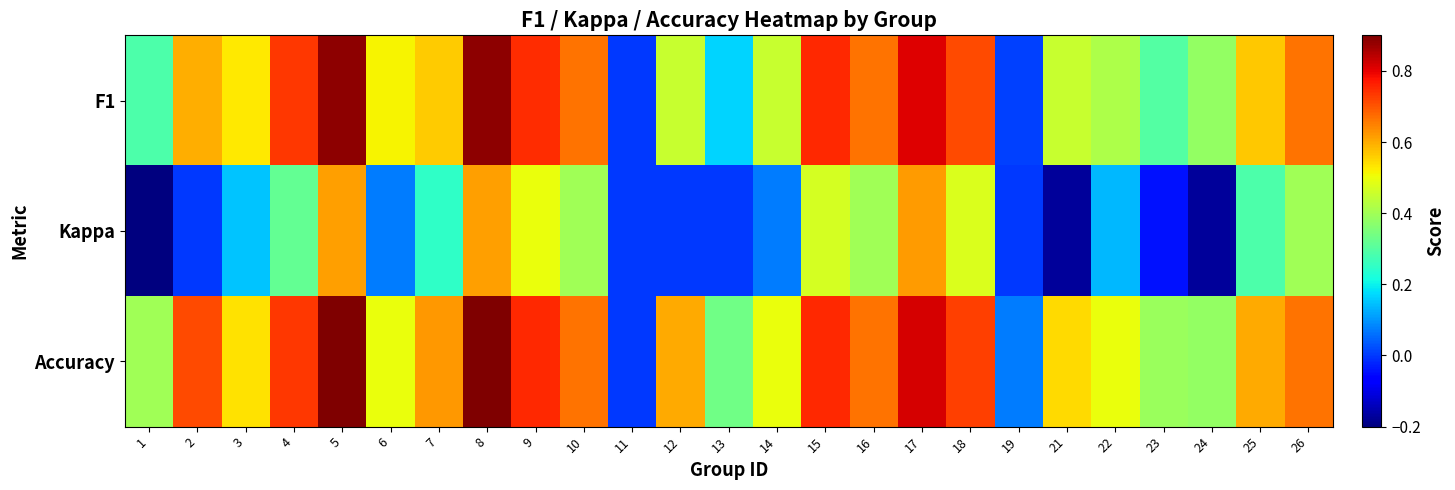

Reading left to right, list all the values displayed in this chart.

F1: 1=0.3	2=0.6	3=0.5	4=0.7	5=0.9	6=0.5	7=0.6	8=0.9	9=0.7	10=0.7	11=0.0	12=0.5	13=0.2	14=0.5	15=0.8	16=0.7	17=0.8	18=0.7	19=0.0	21=0.4	22=0.4	23=0.3	24=0.4	25=0.6	26=0.7
Kappa: 1=-0.2	2=0.0	3=0.2	4=0.3	5=0.6	6=0.1	7=0.2	8=0.6	9=0.5	10=0.4	11=0.0	12=0.0	13=0.0	14=0.1	15=0.5	16=0.4	17=0.6	18=0.5	19=0.0	21=-0.2	22=0.1	23=-0.0	24=-0.2	25=0.3	26=0.4
Accuracy: 1=0.4	2=0.7	3=0.5	4=0.7	5=0.9	6=0.5	7=0.6	8=0.9	9=0.8	10=0.7	11=0.0	12=0.6	13=0.3	14=0.5	15=0.8	16=0.7	17=0.8	18=0.7	19=0.1	21=0.5	22=0.5	23=0.4	24=0.4	25=0.6	26=0.7